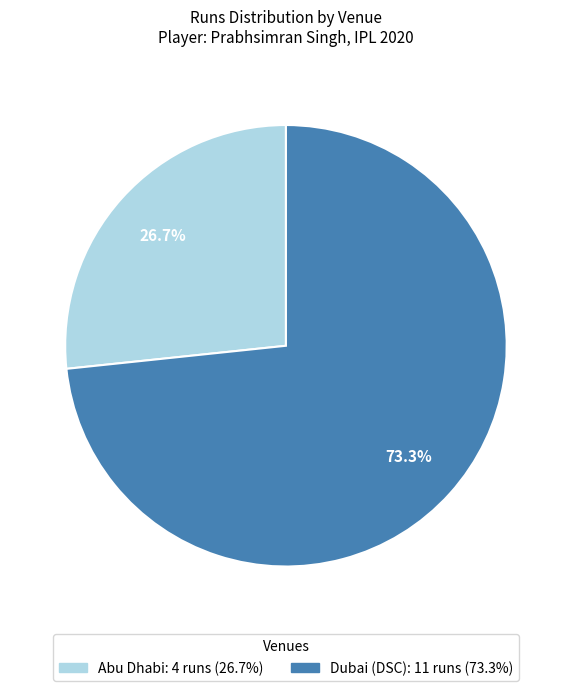

What is the largest slice in the pie chart?

Dubai (DSC)